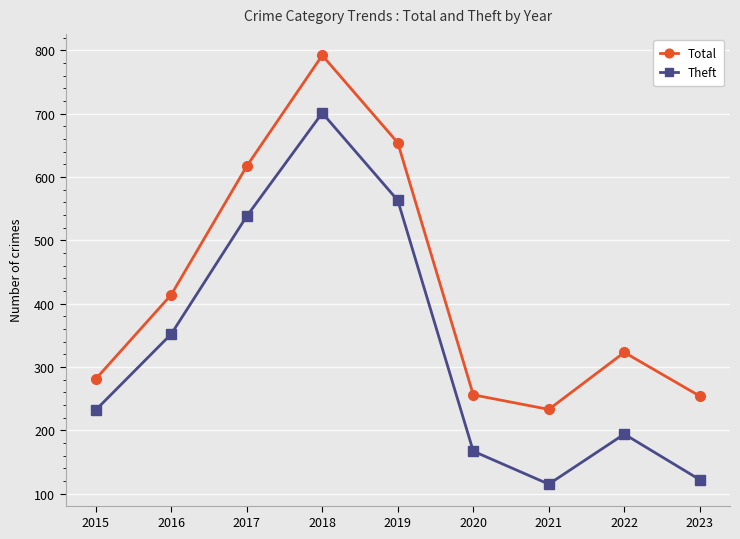

Does the chart have visible grid lines?

Yes